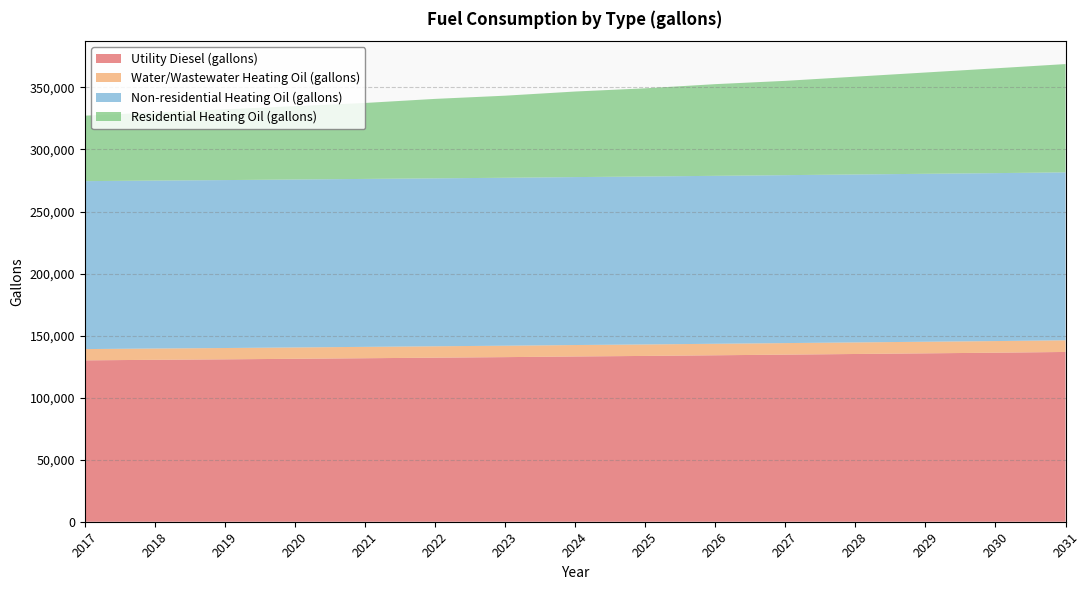

Reading left to right, list all the values displayed in this chart.

Utility Diesel (gallons): 130047.9	130494.0	130865.8	131311.9	131758.0	132204.2	132650.3	133170.8	133616.9	134137.4	134657.9	135178.4	135698.9	136219.4	136814.2
Water/Wastewater Heating Oil (gallons): 9092.0	9110.6	9130.0	9150.2	9171.2	9192.8	9215.2	9238.3	9261.9	9285.8	9310.0	9334.6	9359.9	9385.4	9411.3
Non-residential Heating Oil (gallons): 135338.6	135338.6	135338.6	135338.6	135338.6	135338.6	135338.6	135338.6	135338.6	135338.6	135338.6	135338.6	135338.6	135338.6	135338.6
Residential Heating Oil (gallons): 52762.8	54875.3	56987.7	59100.2	61212.6	64029.2	66141.6	68958.2	71070.7	73887.2	75999.7	78816.3	81632.9	84449.5	87266.1